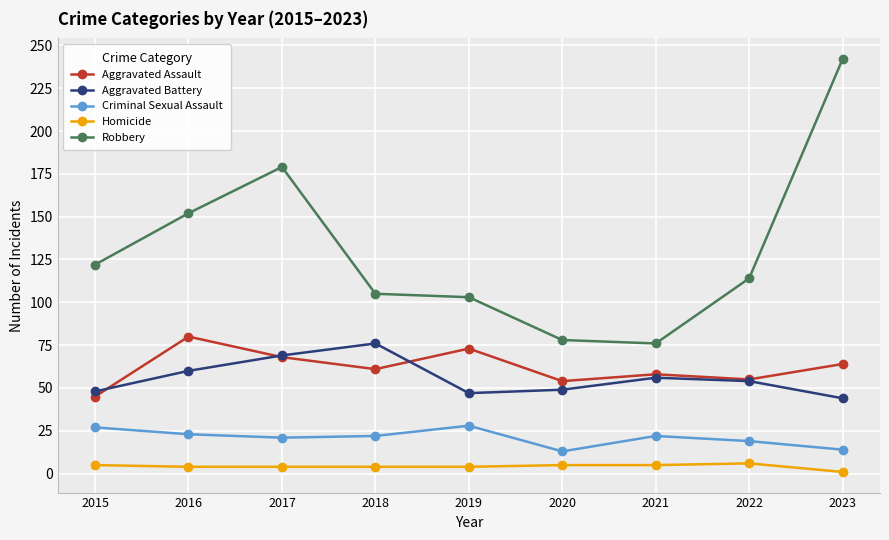

Is the value of Homicide at 2015 greater than the value of Aggravated Battery at 2020?

No